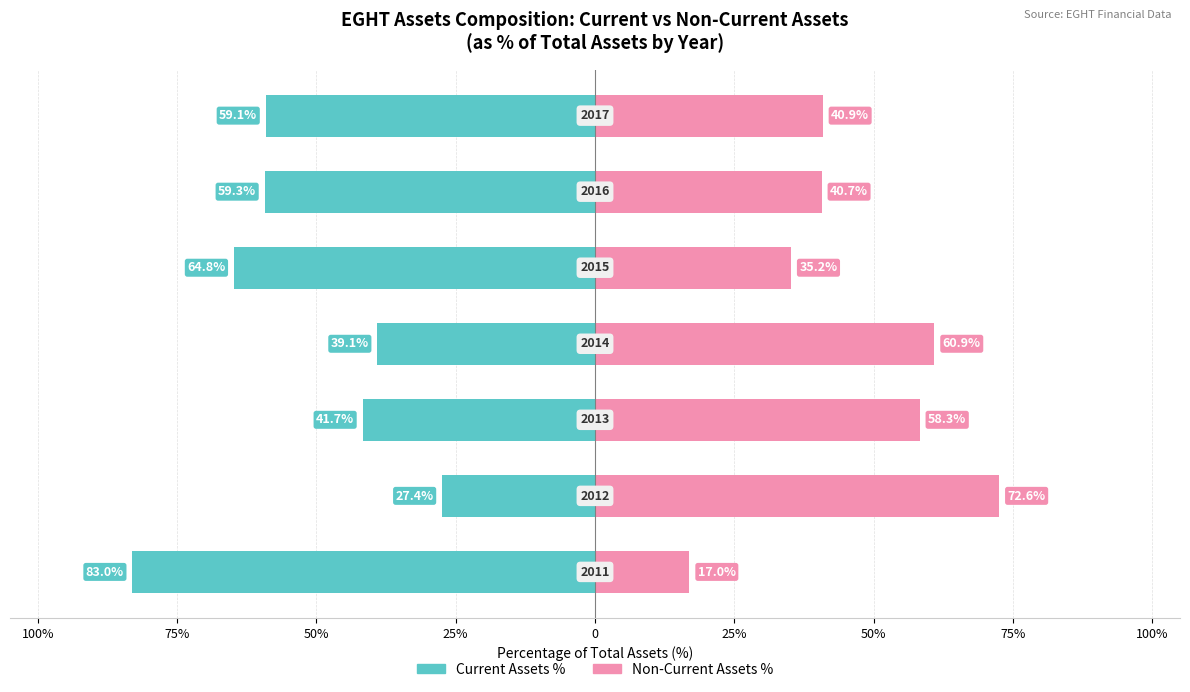

Reading left to right, list all the values displayed in this chart.

Current Assets %: -83.0	-27.4	-41.7	-39.1	-64.8	-59.3	-59.1
Non-Current Assets %: 17.0	72.6	58.3	60.9	35.2	40.7	40.9